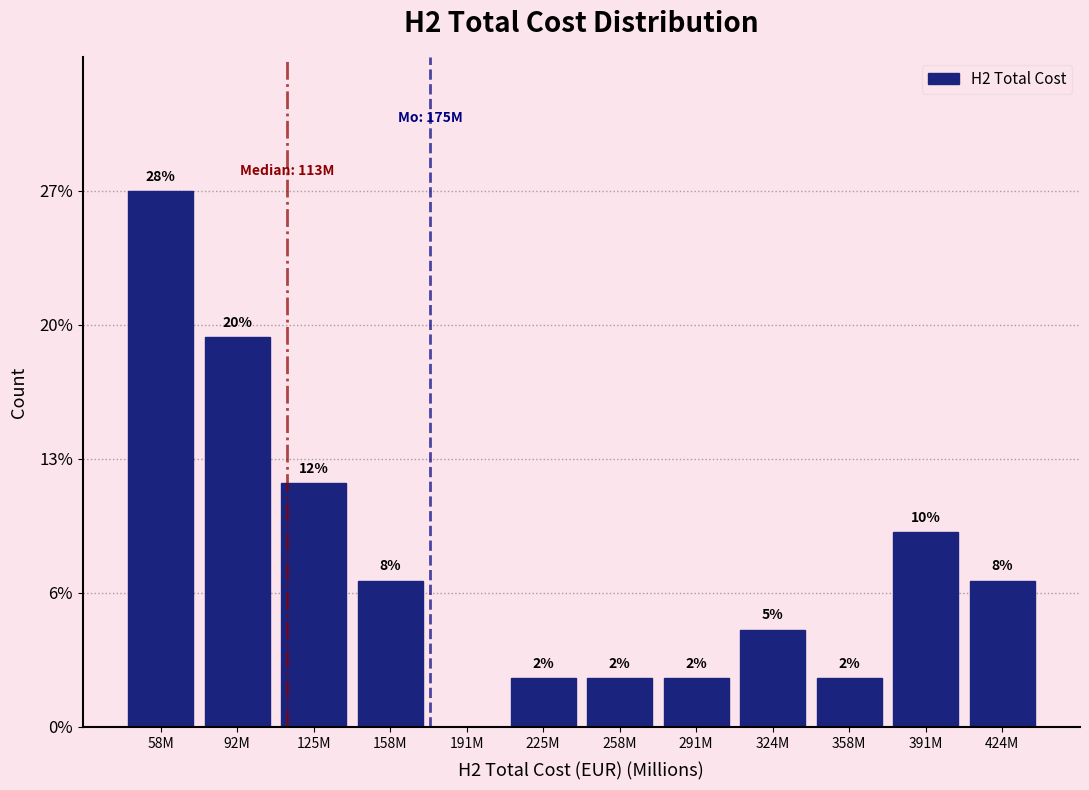

Are the bars horizontal?

No